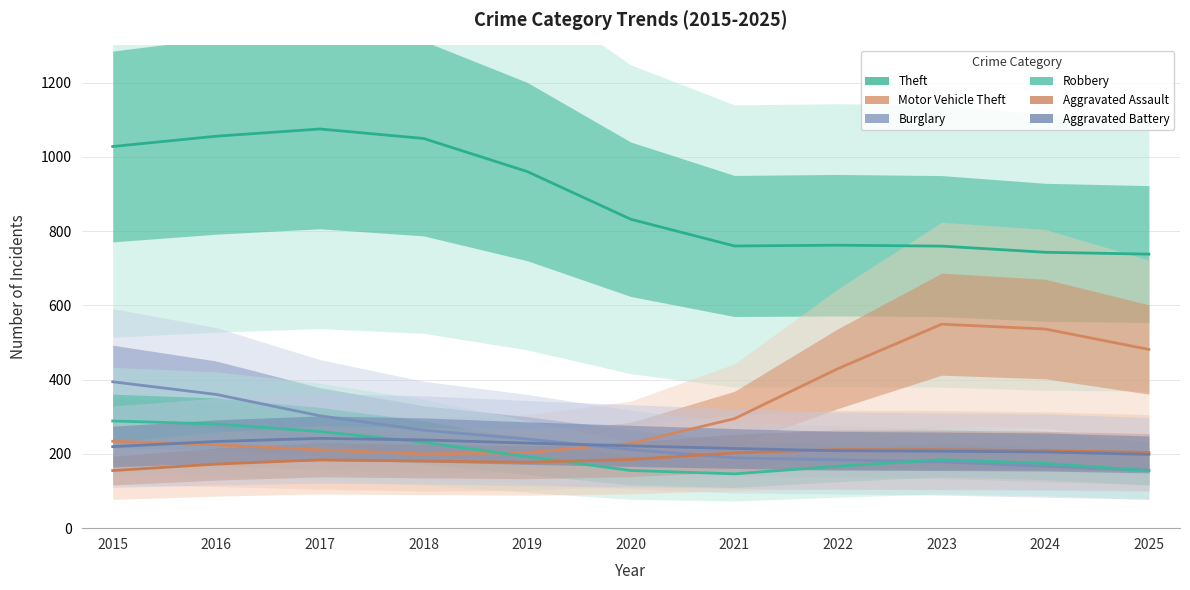

Which series changed the most between 2021 and 2025?

Motor Vehicle Theft